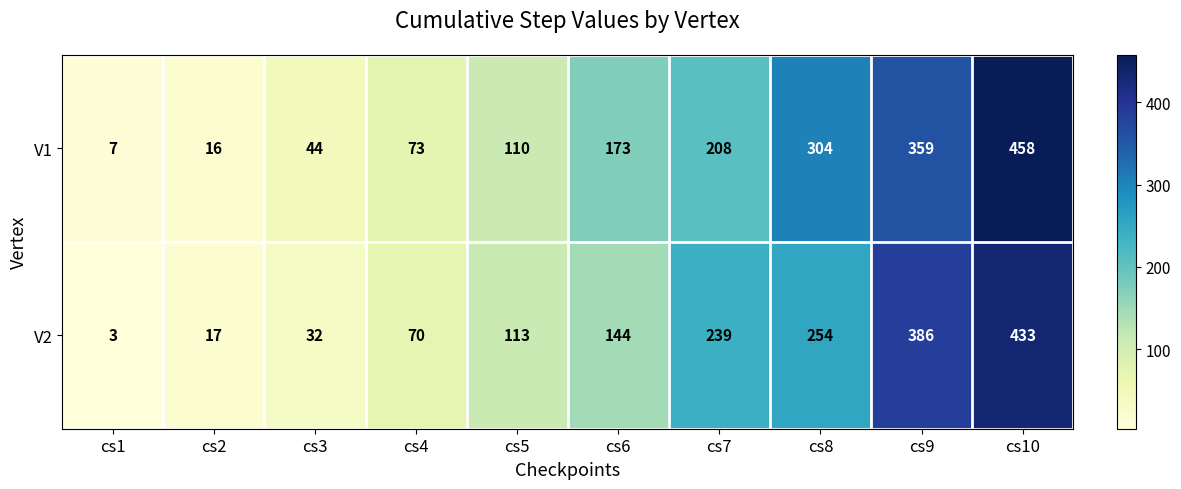

What is the total value across all series at cs2?

33